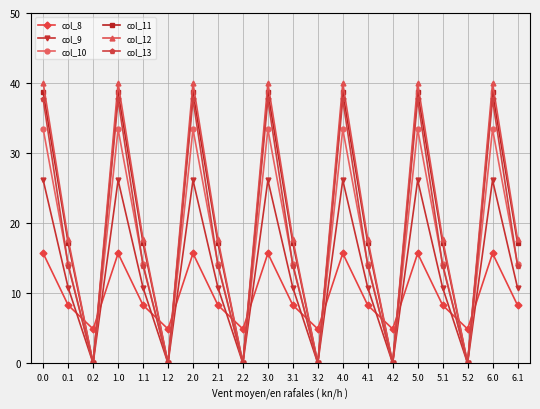

How many lines are shown in the chart?

6